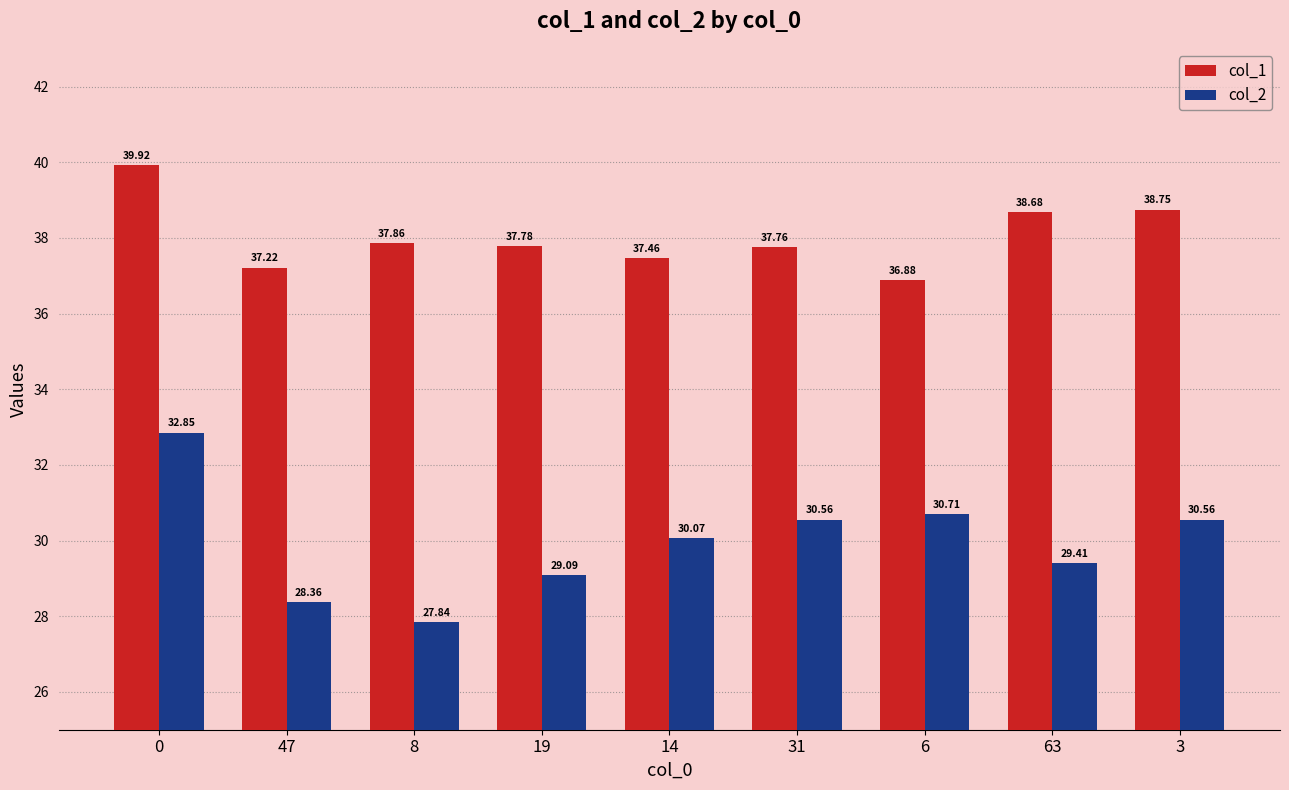

What is the difference between the col_2 values at 14 and 31?

0.5